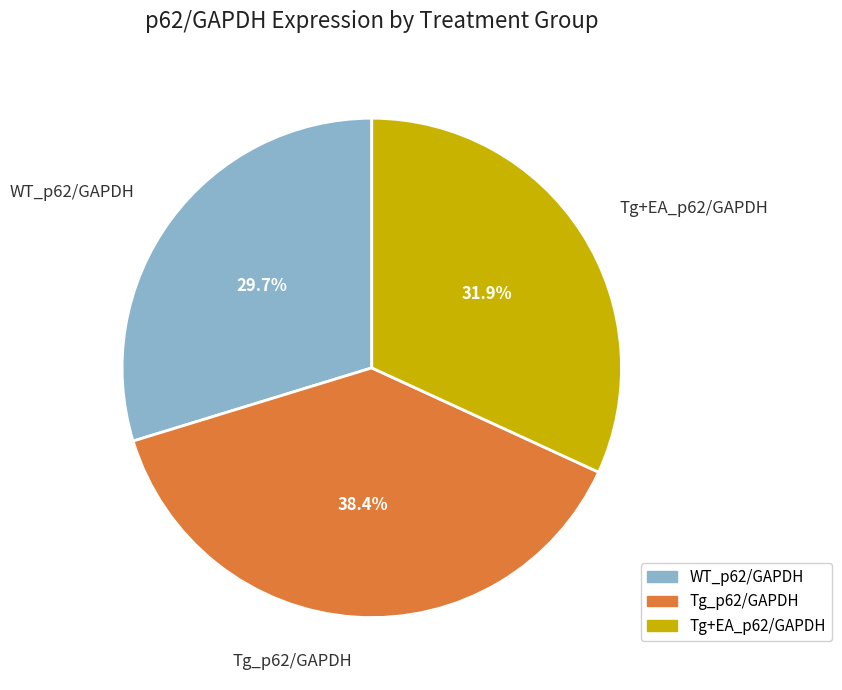

To the nearest percent, what is the difference between the Tg+EA_p62/GAPDH and Tg_p62/GAPDH slice percentages?

7%